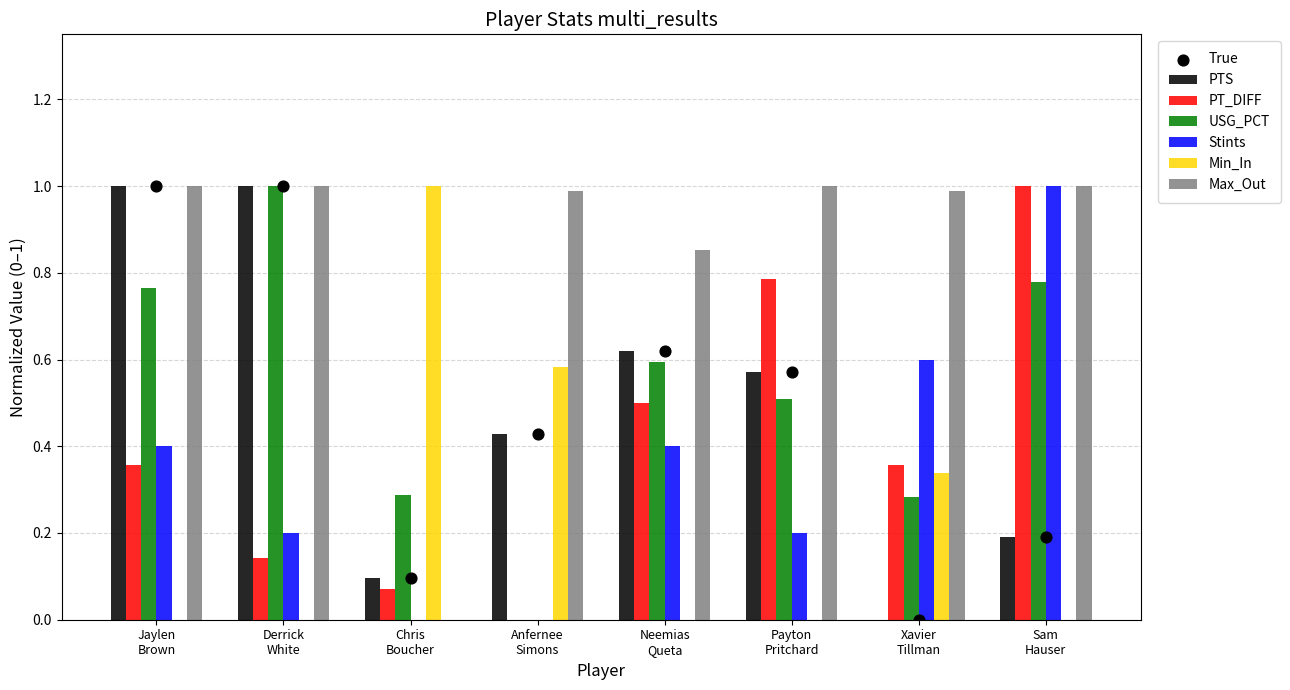

Which series has the largest total across all categories?

Max_Out